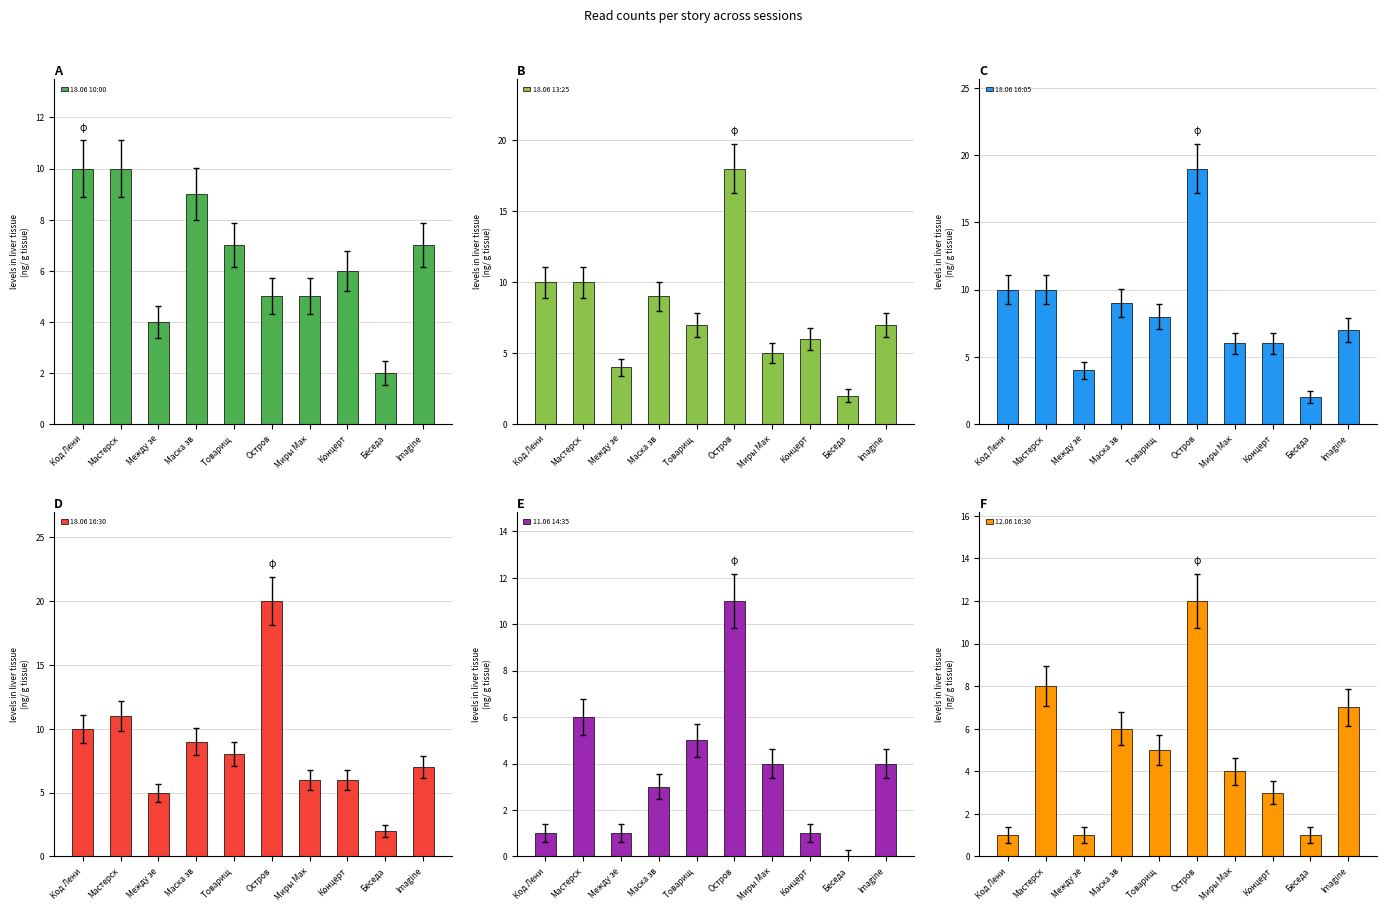

What is the label of the 3rd bar from the right?

Концерт